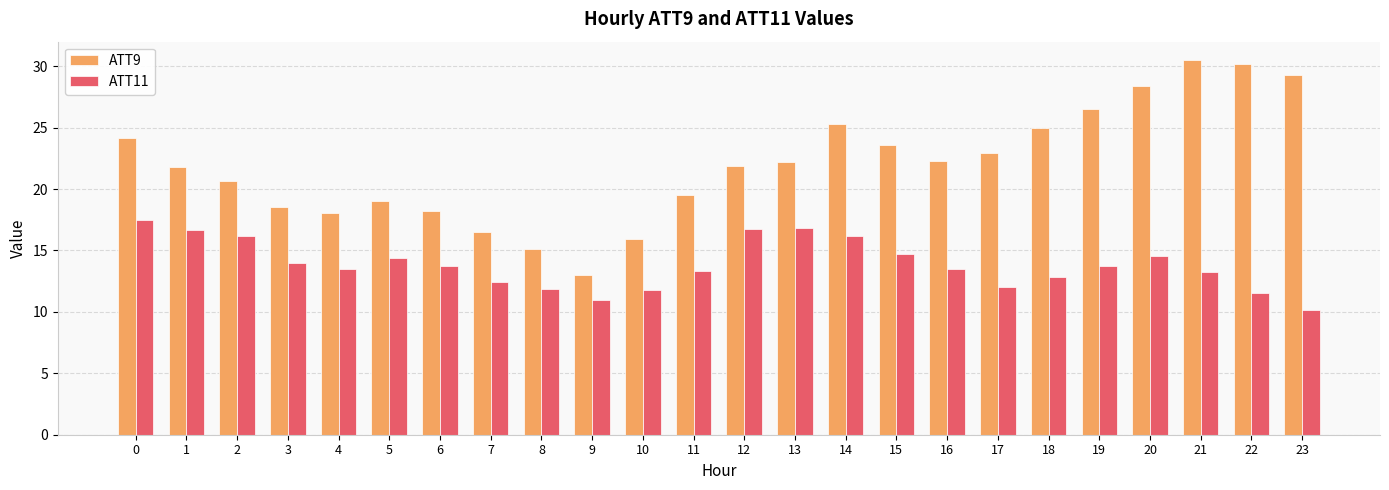

The ATT9 series shows 19.5 at 11. True or false?

True